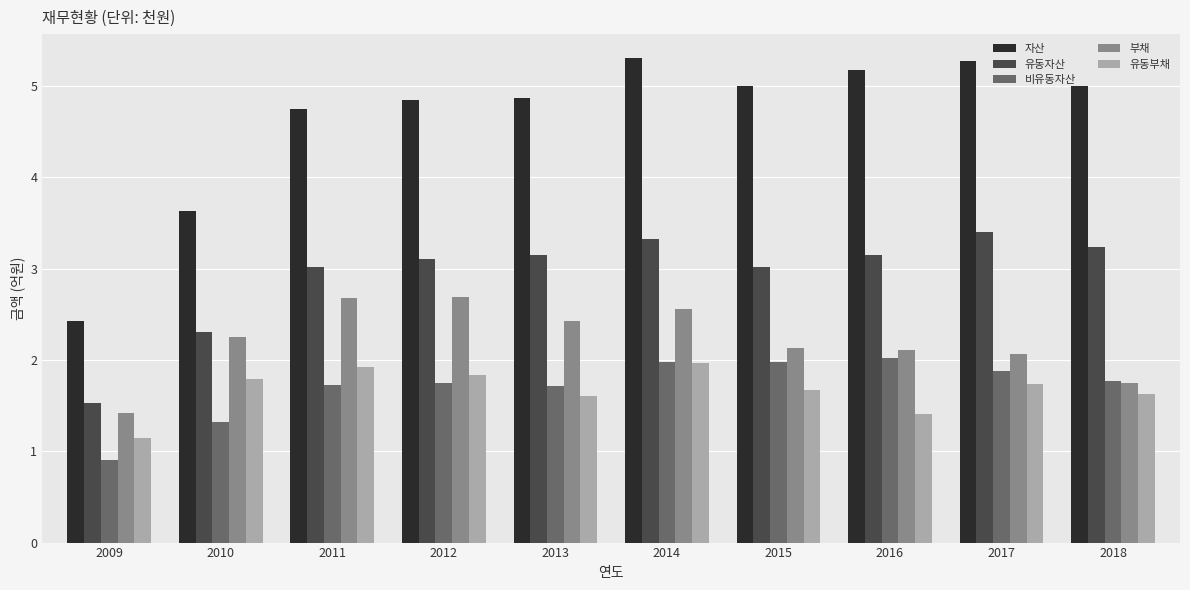

What is the difference between the second highest and minimum values in the 부채 series?

1.2